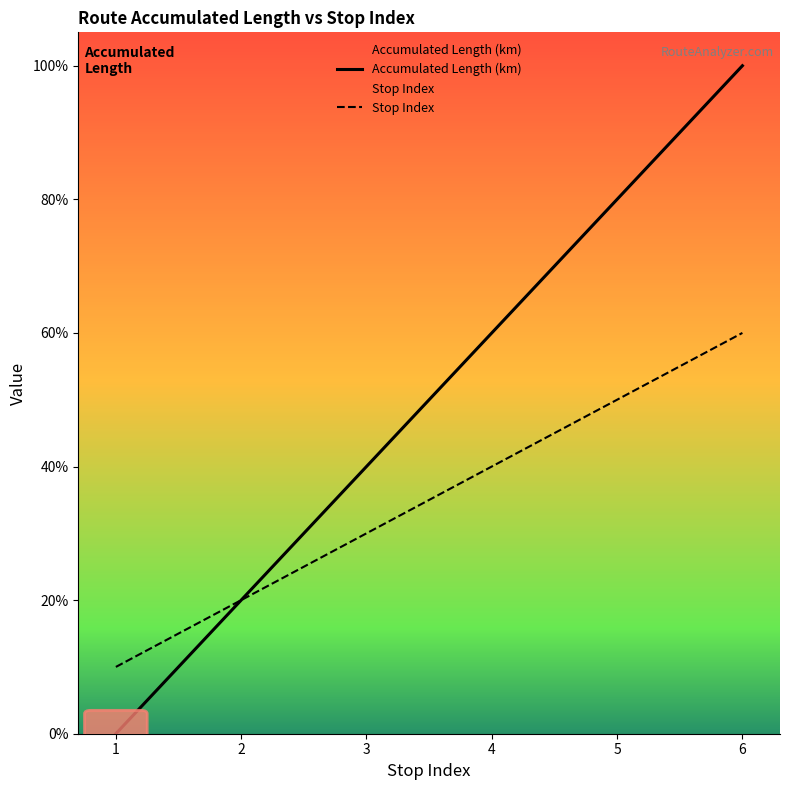

What is the difference between the highest and lowest values at 1?

1